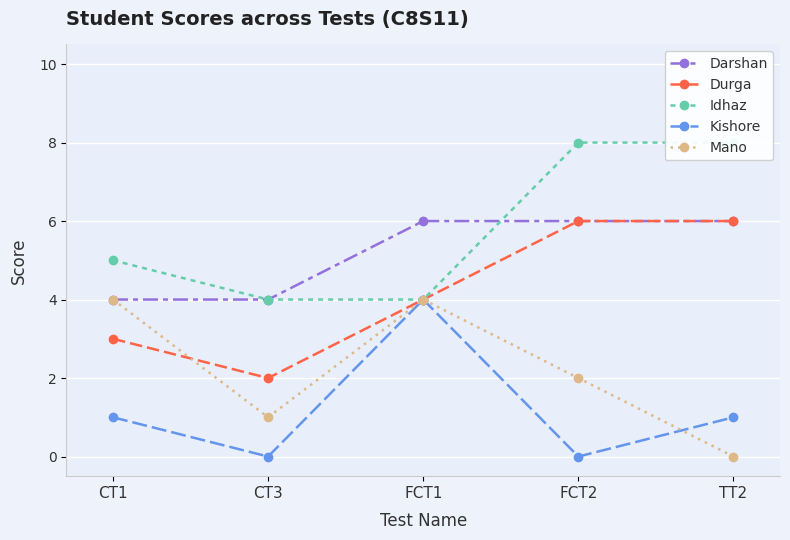

At which label is Idhaz closest to 6?

CT1